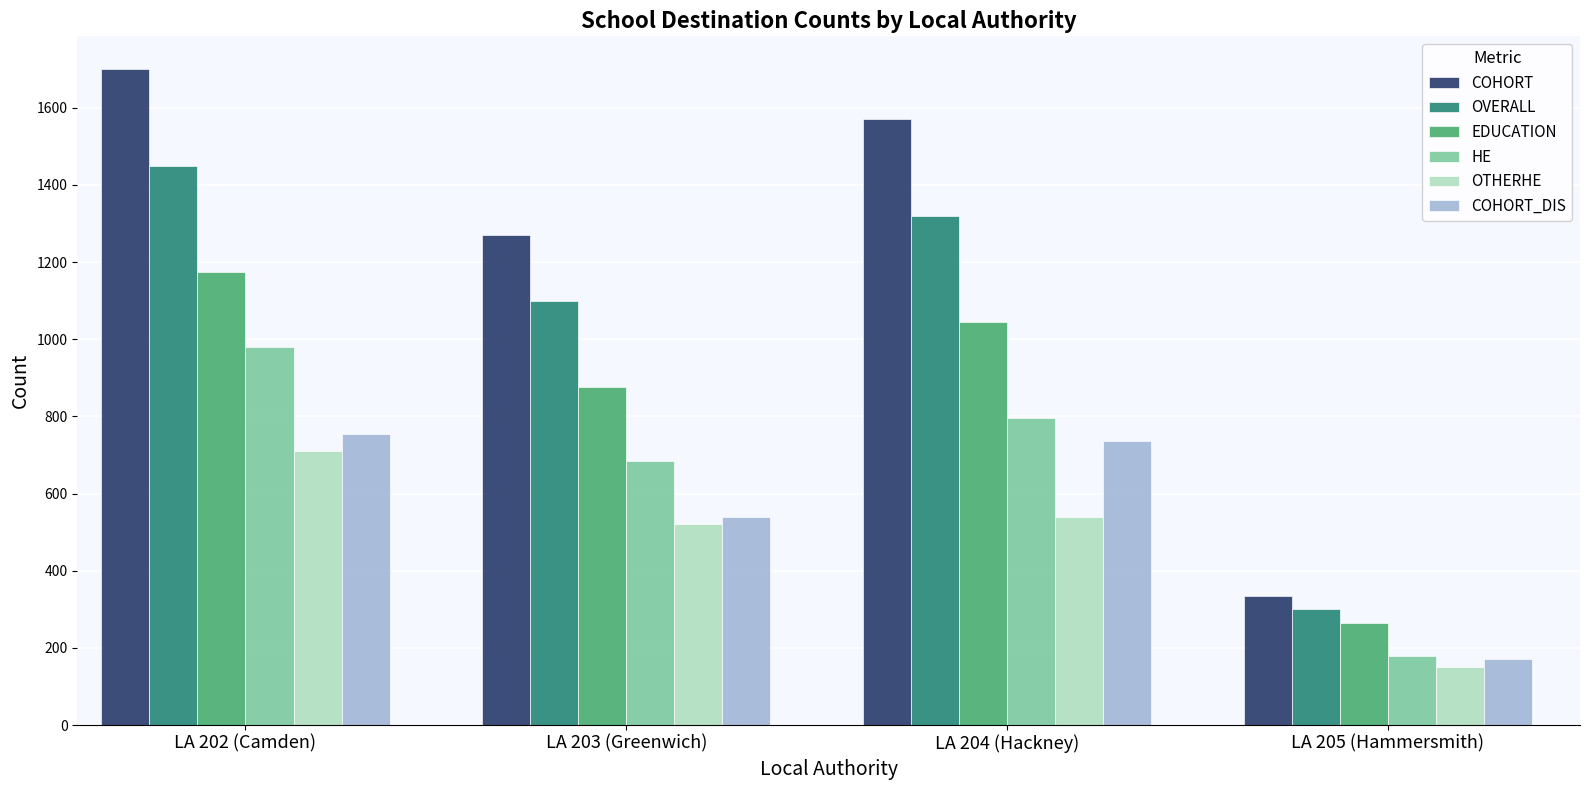

Count the number of data series in this chart.

6